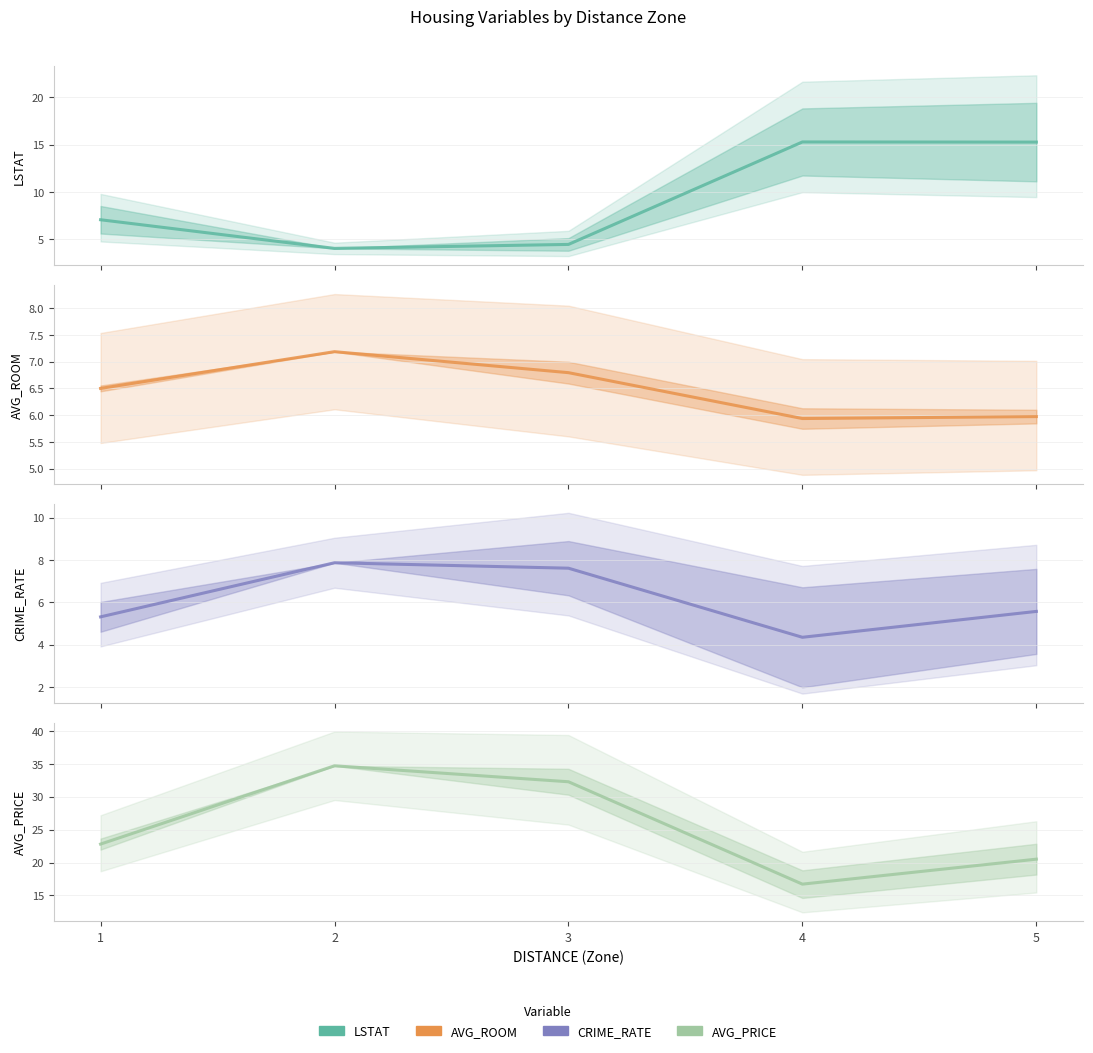

In AVG_ROOM, how many points are higher than both neighbors (excluding endpoints)?

1